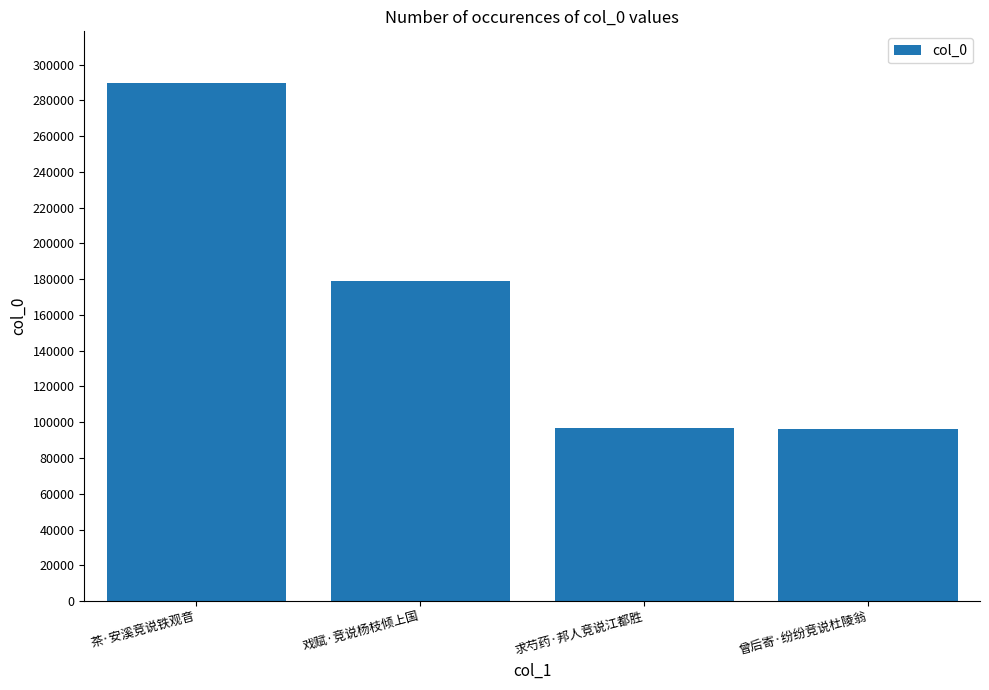

What is the average value?

165384